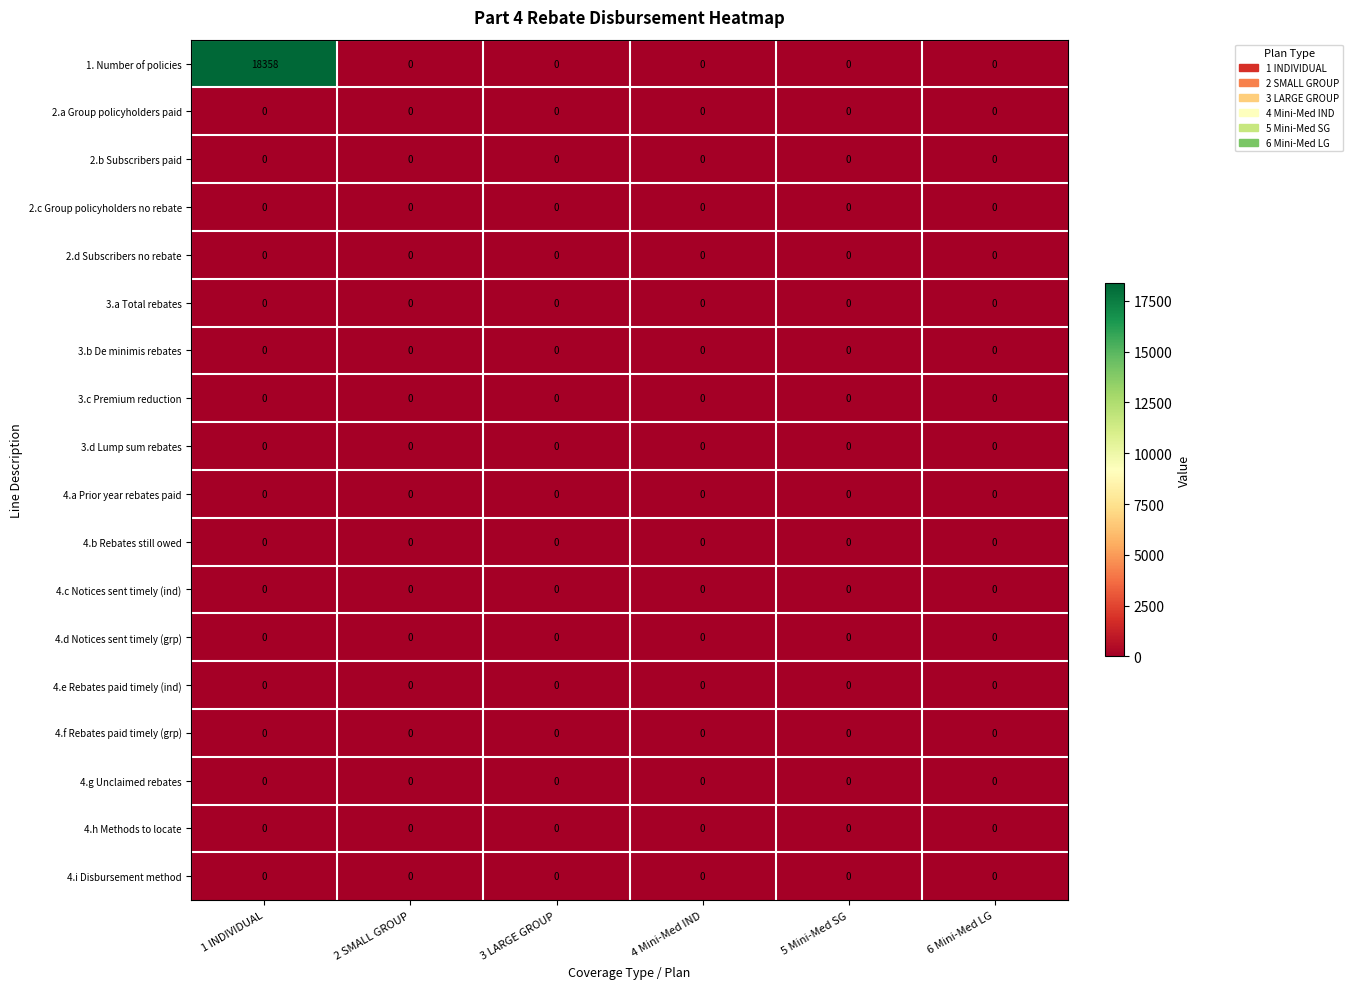

Is it true that 2.d Subscribers no rebate equals 0 at 5 Mini-Med SG?

True